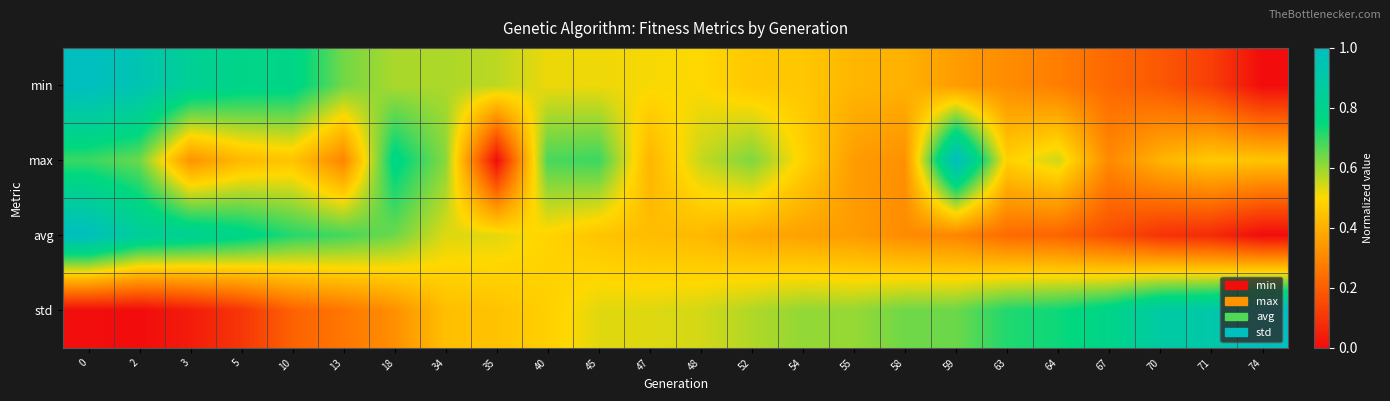

Reading right to left, transcribe all the data shown in this chart.

min: 74=0.0	71=0.1	70=0.2	67=0.2	64=0.3	63=0.3	59=0.4	58=0.4	55=0.4	54=0.5	52=0.5	48=0.5	47=0.5	45=0.5	40=0.5	35=0.6	34=0.6	18=0.6	13=0.6	10=0.8	5=0.8	3=0.8	2=0.9	0=1.0
max: 74=0.5	71=0.5	70=0.4	67=0.3	64=0.5	63=0.5	59=1.0	58=0.3	55=0.4	54=0.5	52=0.6	48=0.6	47=0.4	45=0.7	40=0.7	35=0.0	34=0.6	18=0.8	13=0.3	10=0.5	5=0.4	3=0.3	2=0.6	0=0.7
avg: 74=0.0	71=0.1	70=0.1	67=0.2	64=0.2	63=0.2	59=0.3	58=0.3	55=0.4	54=0.4	52=0.4	48=0.4	47=0.4	45=0.5	40=0.5	35=0.5	34=0.5	18=0.6	13=0.7	10=0.7	5=0.8	3=0.8	2=0.9	0=1.0
std: 74=1.0	71=0.9	70=0.9	67=0.8	64=0.7	63=0.7	59=0.6	58=0.6	55=0.6	54=0.6	52=0.6	48=0.5	47=0.5	45=0.5	40=0.5	35=0.4	34=0.4	18=0.3	13=0.3	10=0.2	5=0.1	3=0.0	2=0.0	0=0.0